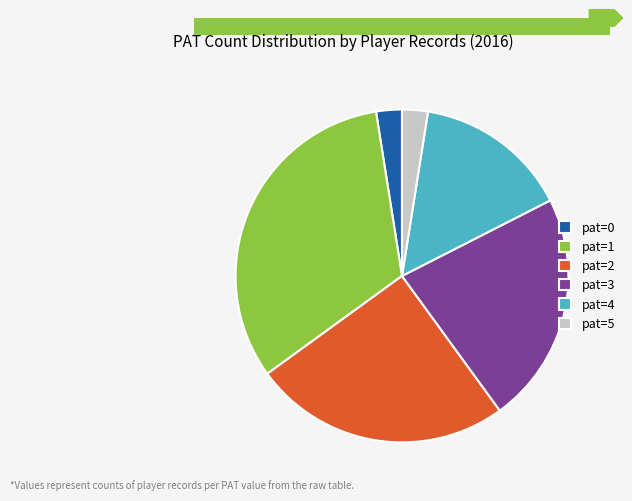

The pat=0 slice represents 15% of the pie. True or false?

False